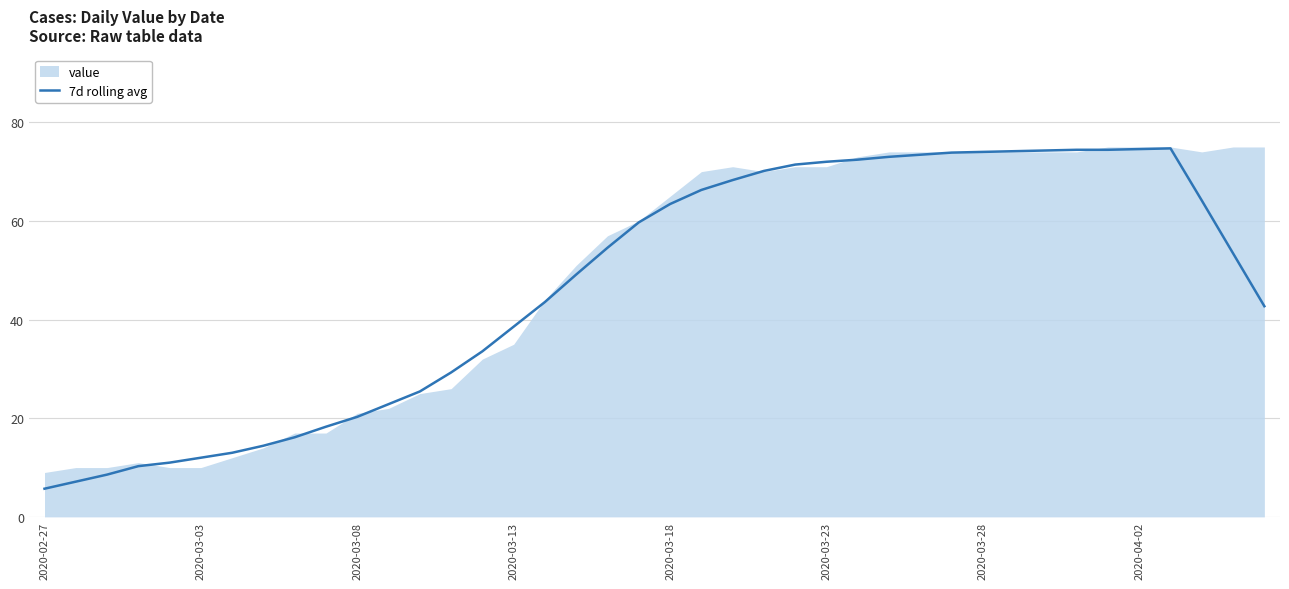

Approximately how many times larger is the value at 22 compared to 39?

1.6